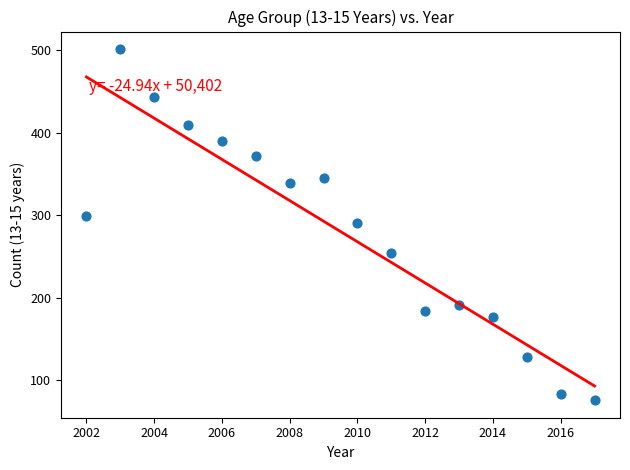

What is the range of Y values (max minus min)?

425